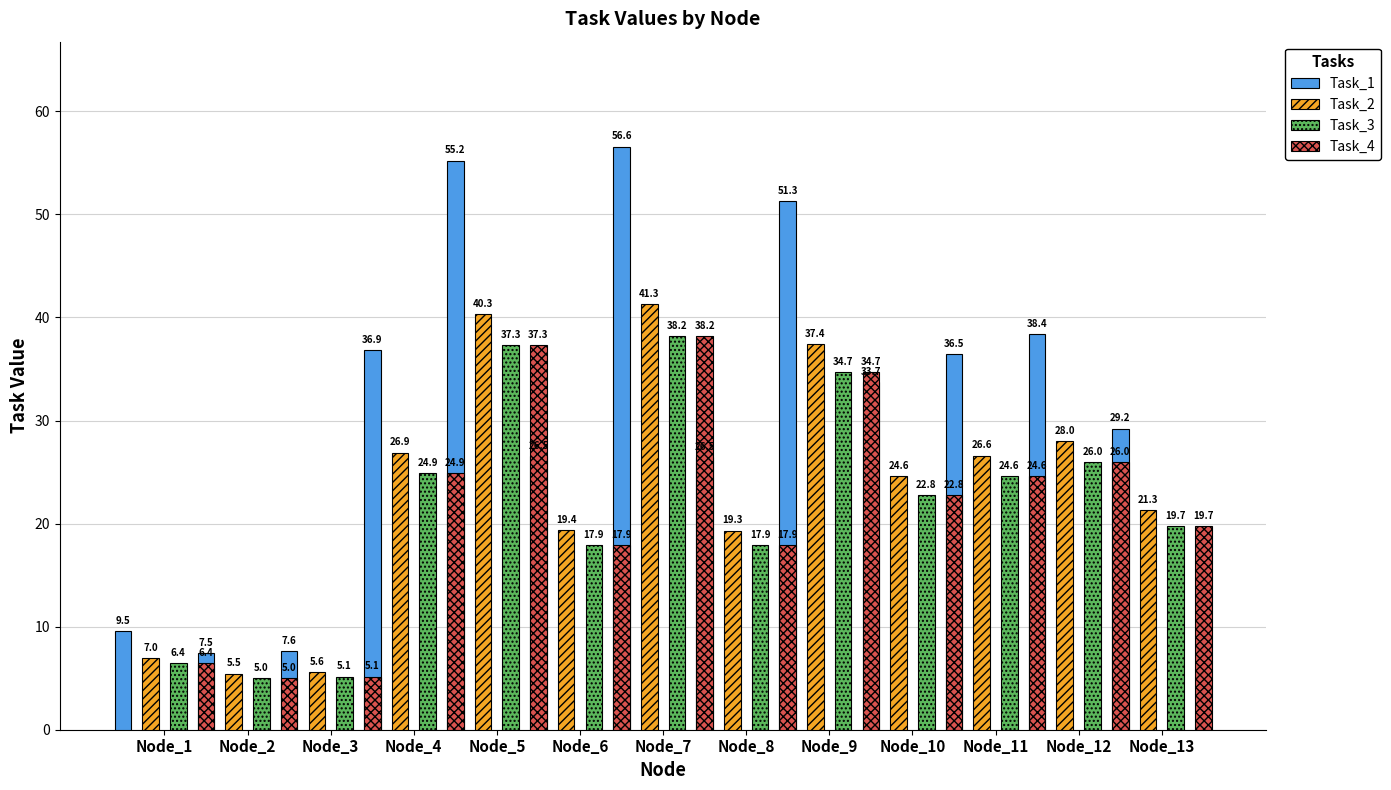

What is the approximate value of Task_1 at Node_9?

51.3